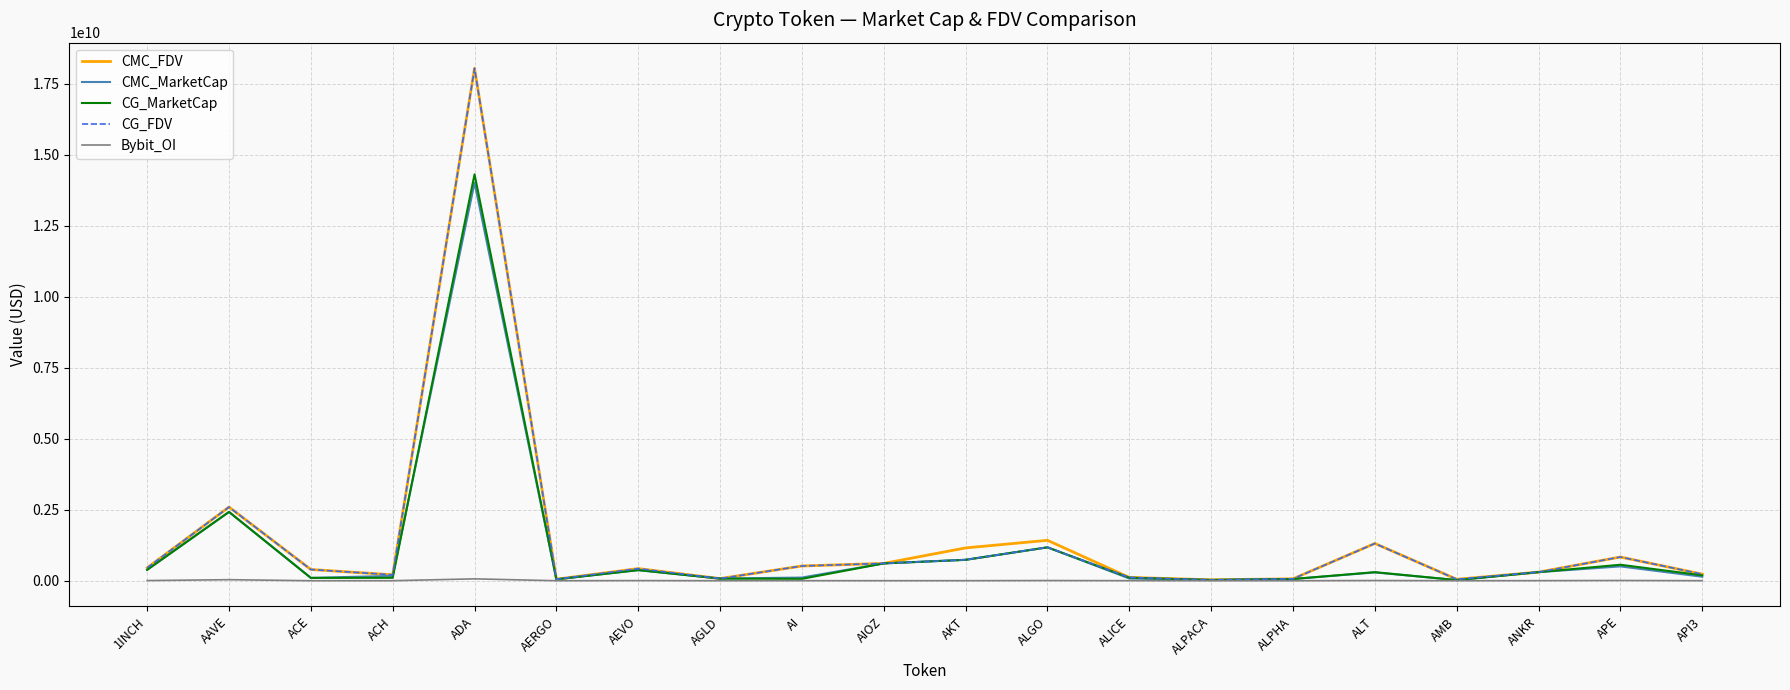

True or false: CG_MarketCap has more than 1 interior local peaks.

True